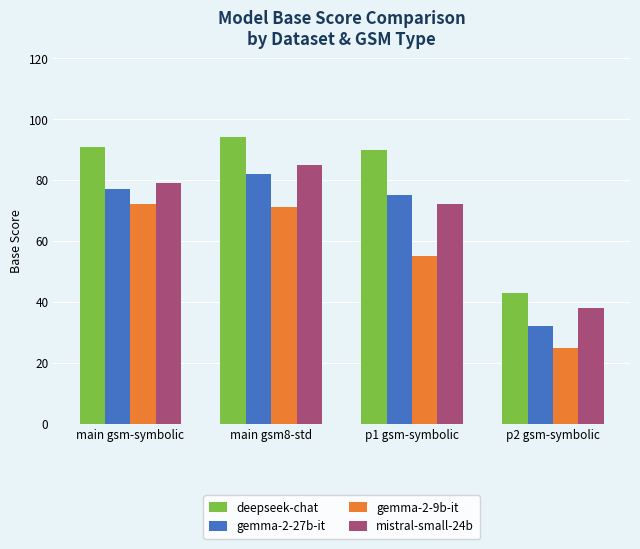

What is the difference between the deepseek-chat values at p2 gsm-symbolic and p1 gsm-symbolic?

47